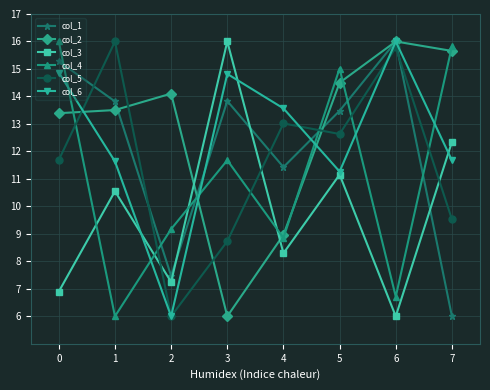

Is it true that col_2 equals 6.0 at 3?

True